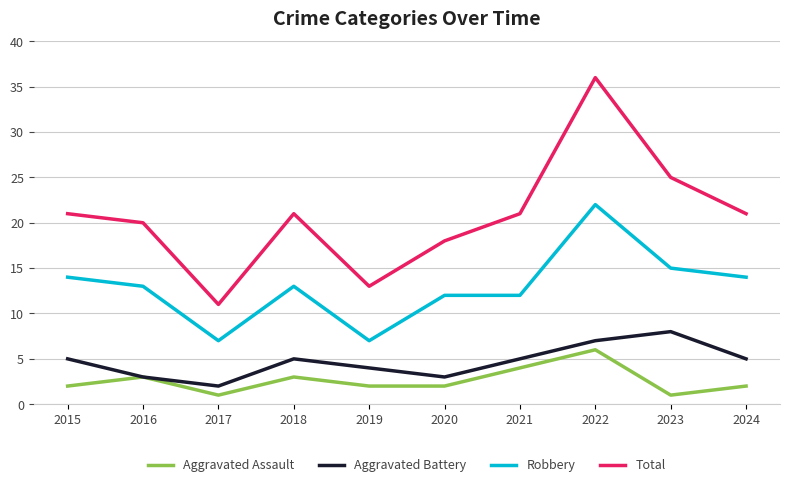

What is the approximate value of Total at 2019?

13